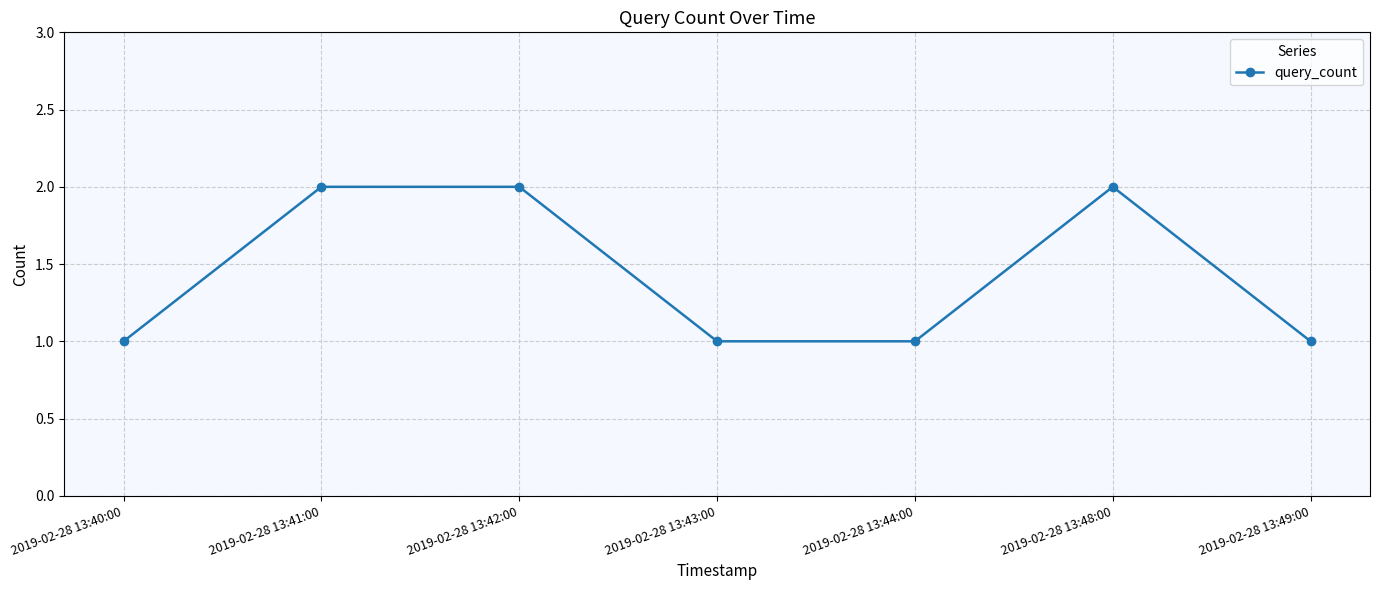

What is the sum of the values at 2019-02-28 13:48:00 and 2019-02-28 13:41:00?

4